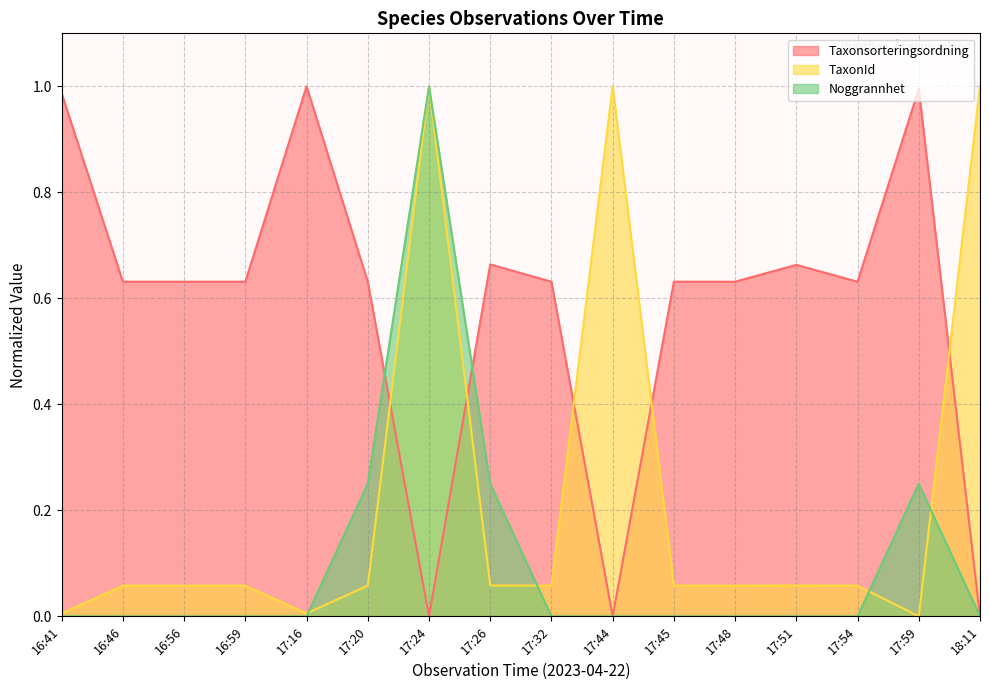

What is the difference between the highest and lowest values at 18:11?

1.0